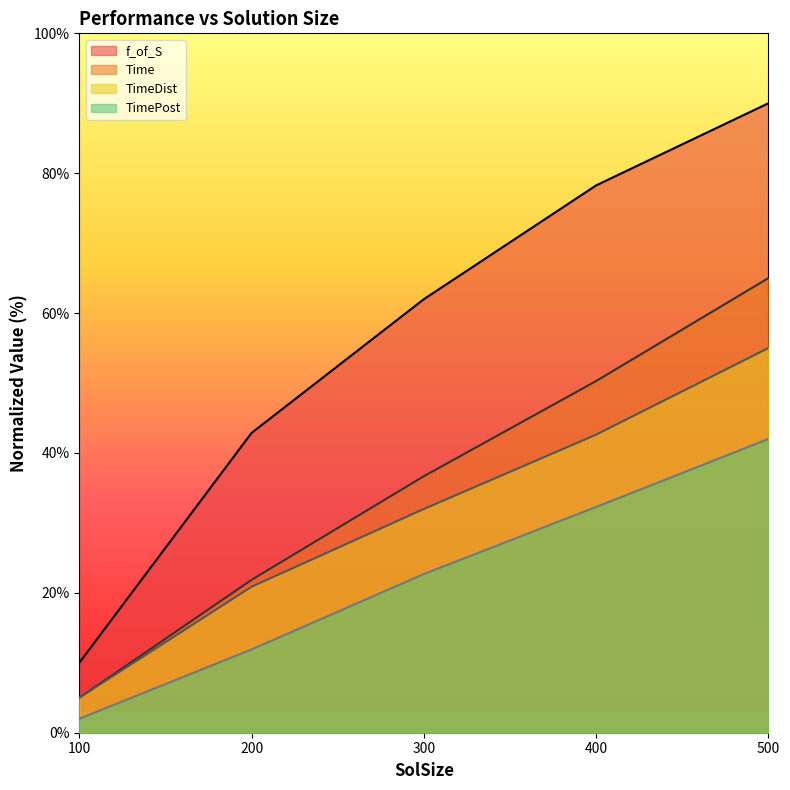

What is the value of the f_of_S point at the 3rd from the left?

62.0